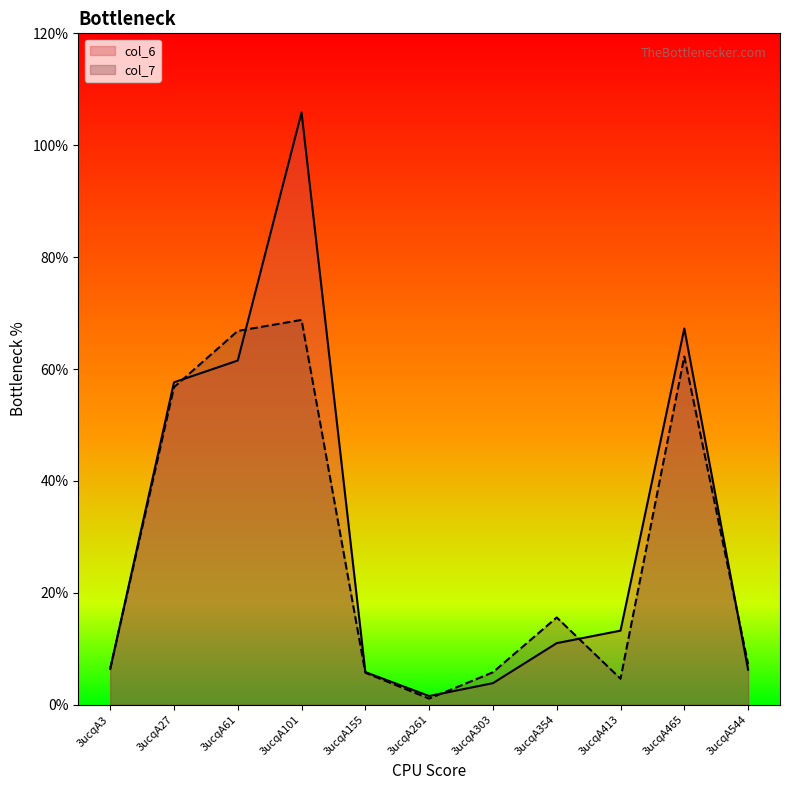

At which label is col_7 closest to 34?

3ucqA354